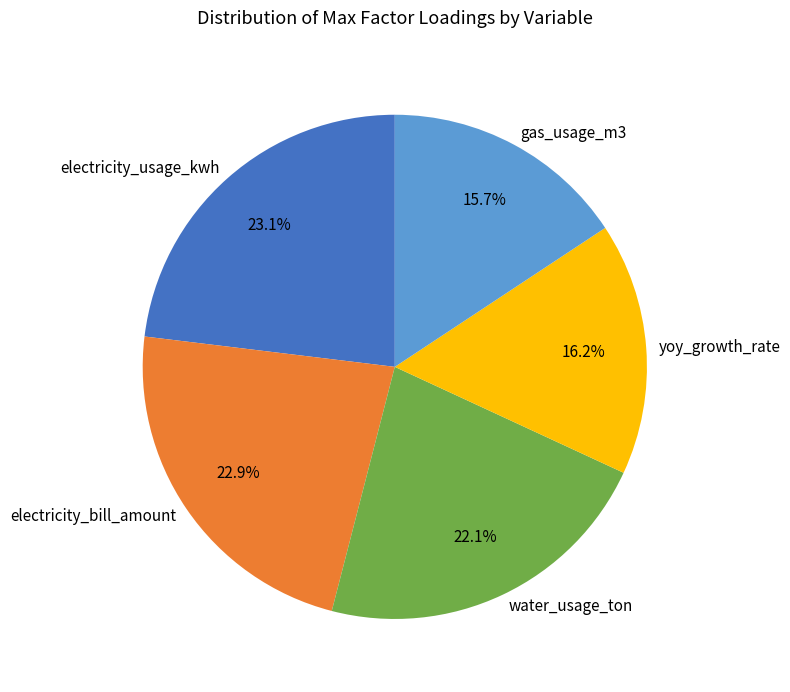

The yoy_growth_rate slice represents 16% of the pie. True or false?

True